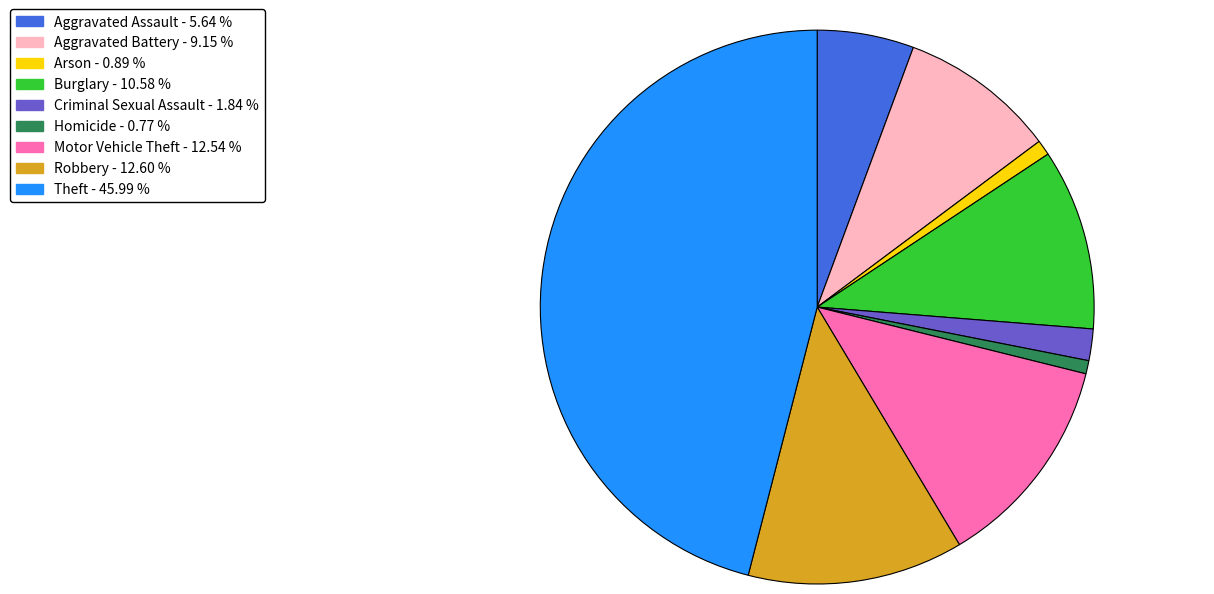

Is there a majority slice in this chart?

No